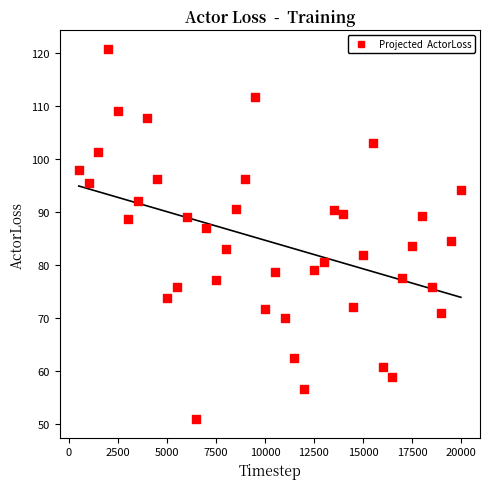

What is the range of X values (max minus min)?

19500.0